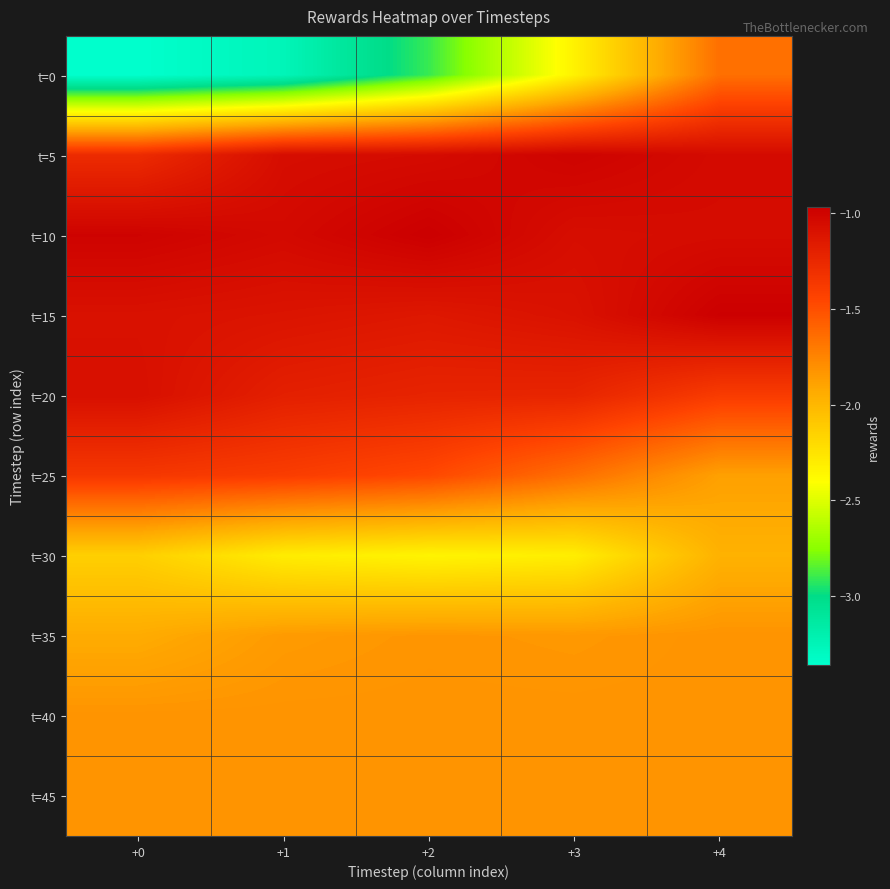

Rank the series at +3 from highest to lowest value.

t=5, t=10, t=15, t=20, t=25, t=40, t=45, t=35, t=30, t=0